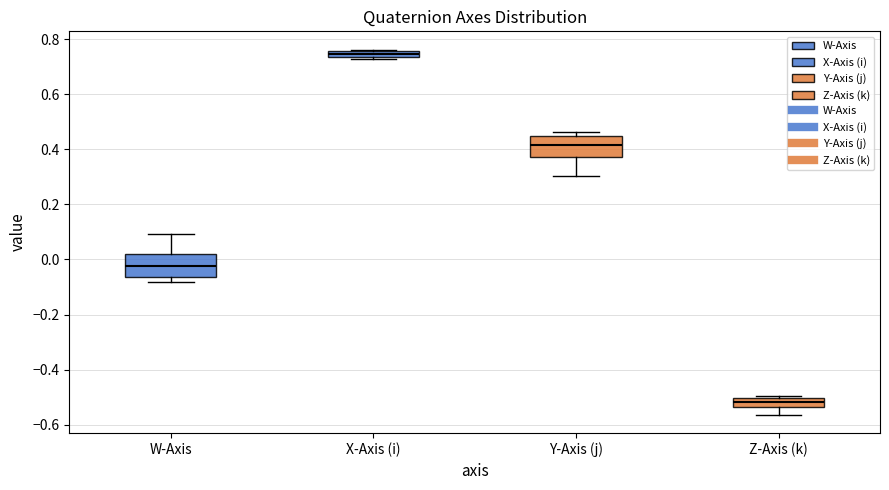

Which box's median line is the lowest?

Z-Axis (k)